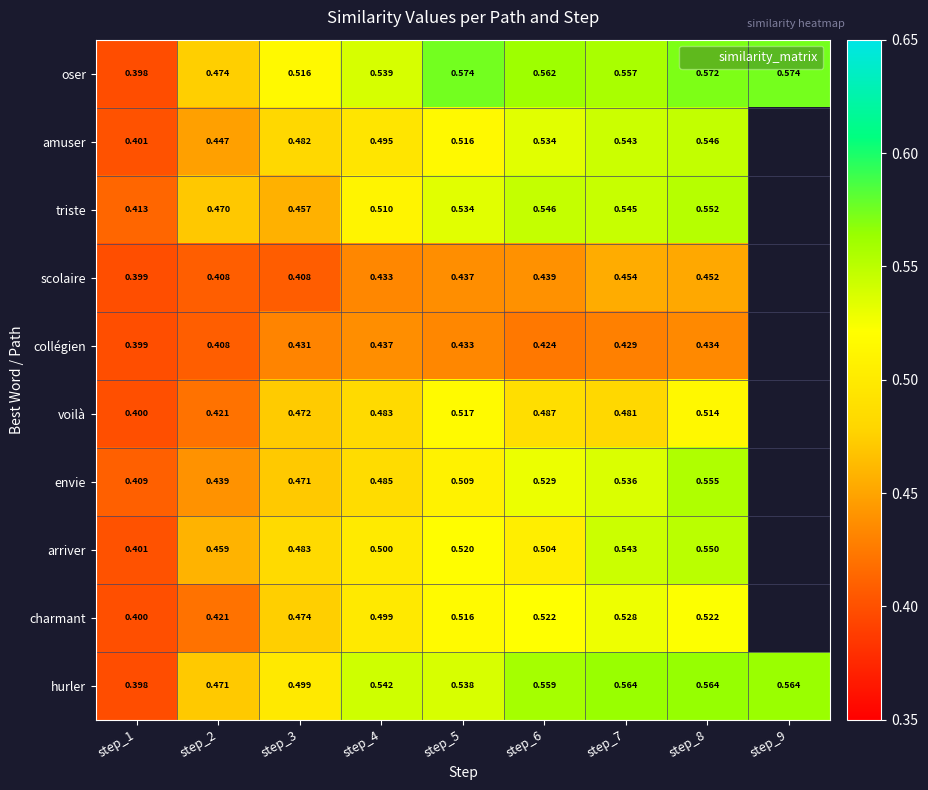

Rank the series at step_8 from lowest to highest value.

collégien, scolaire, voilà, charmant, amuser, arriver, triste, envie, hurler, oser